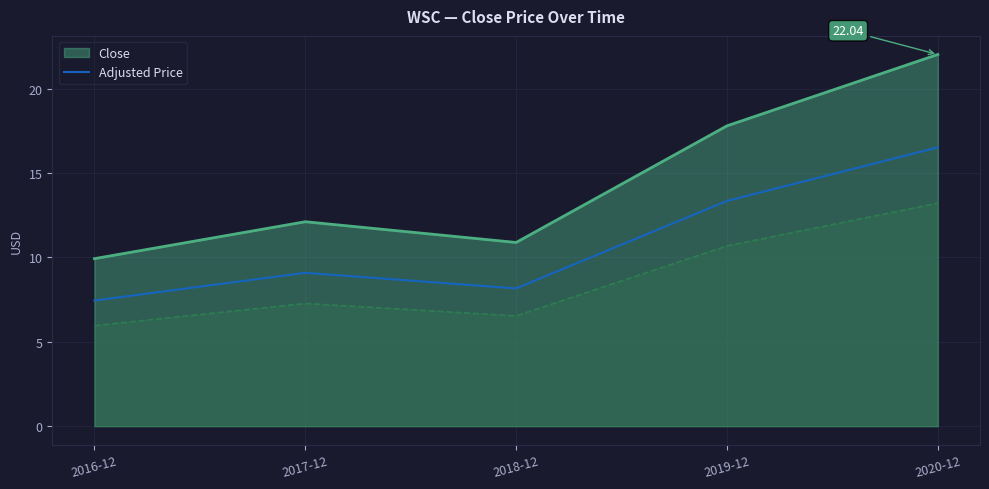

List the labels in order of value, smallest first.

2016-12, 2018-12, 2017-12, 2019-12, 2020-12